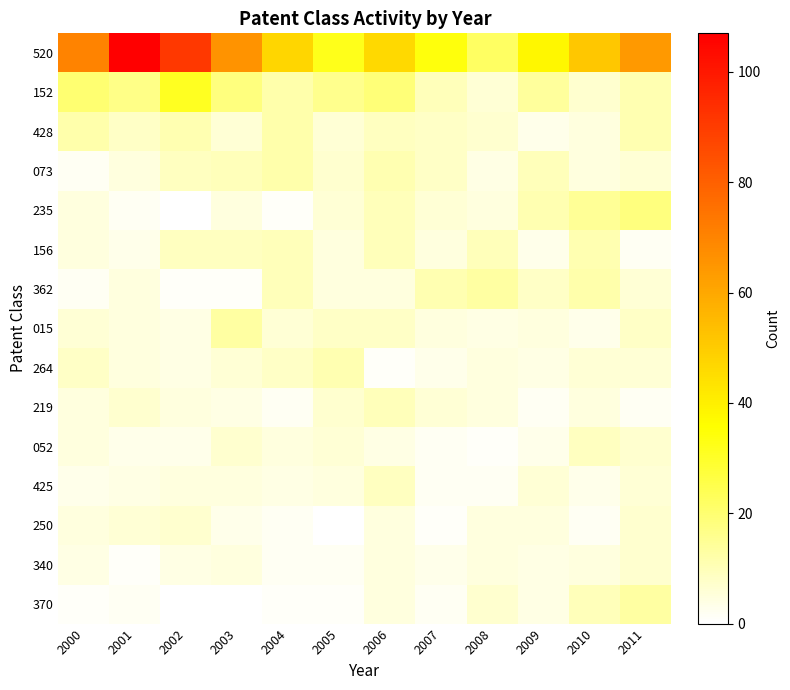

What is the total value across all series at 2001?

180